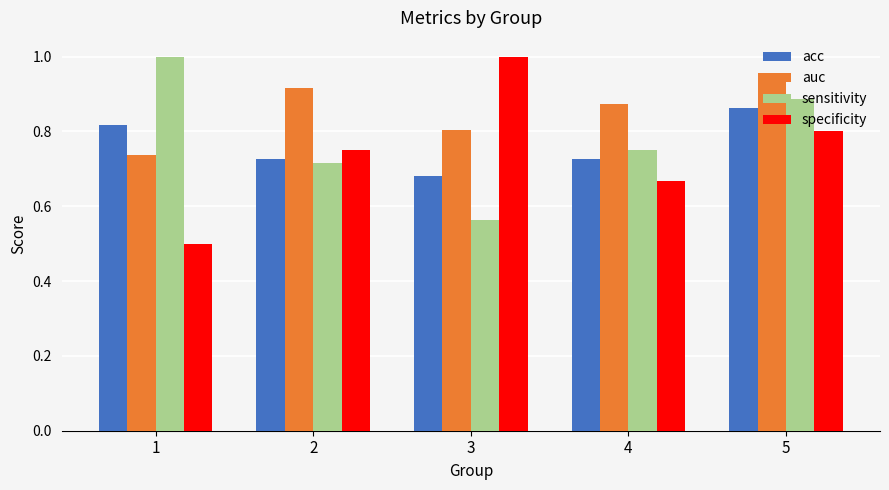

At 1, list the series in order from largest to smallest.

sensitivity, acc, auc, specificity